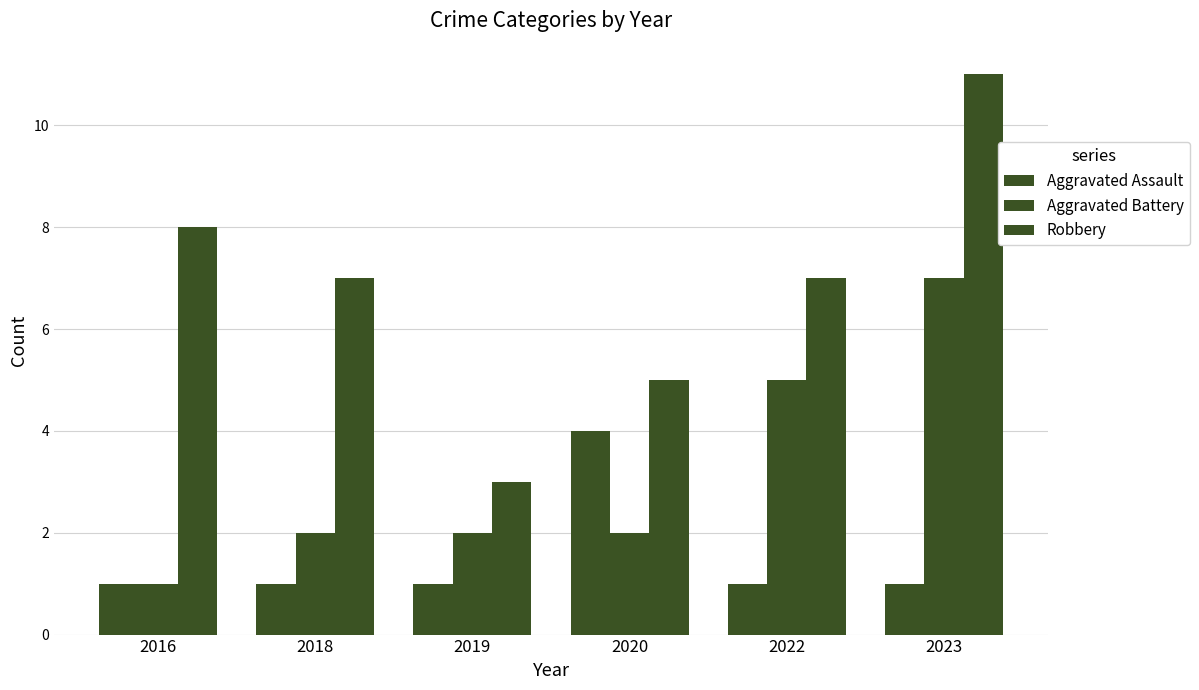

What is the difference between the maximum and minimum values in the Aggravated Assault series?

3